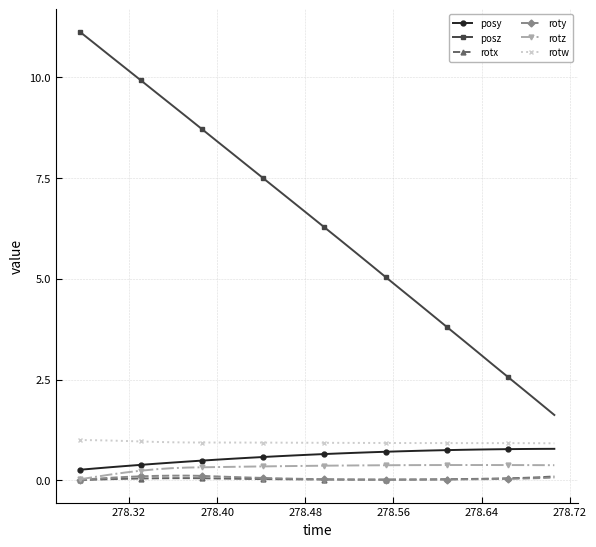

What is the maximum value shown in the chart?

11.1